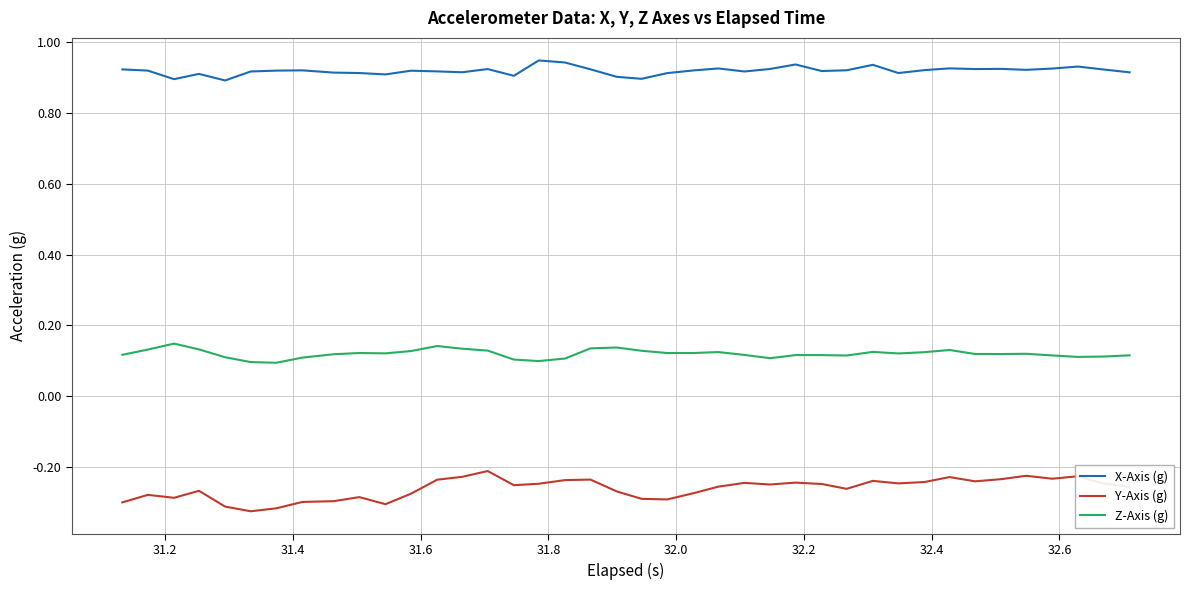

Which series has the largest total across all categories?

X-Axis (g)